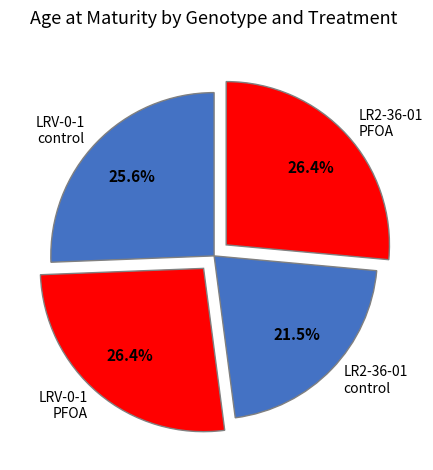

Does LRV-0-1 control account for over 50% of the chart?

No